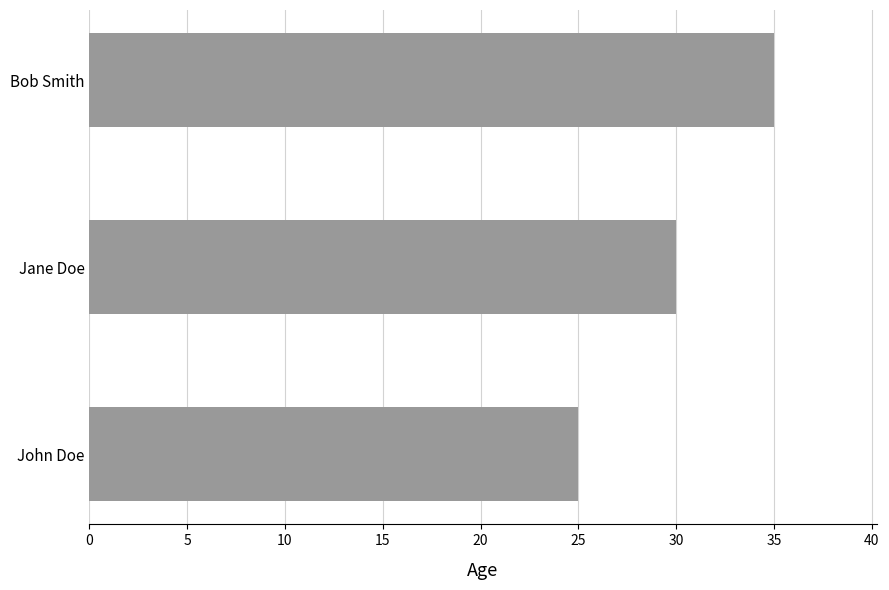

Reading bottom to top, transcribe all the data shown in this chart.

John Doe=25	Jane Doe=30	Bob Smith=35